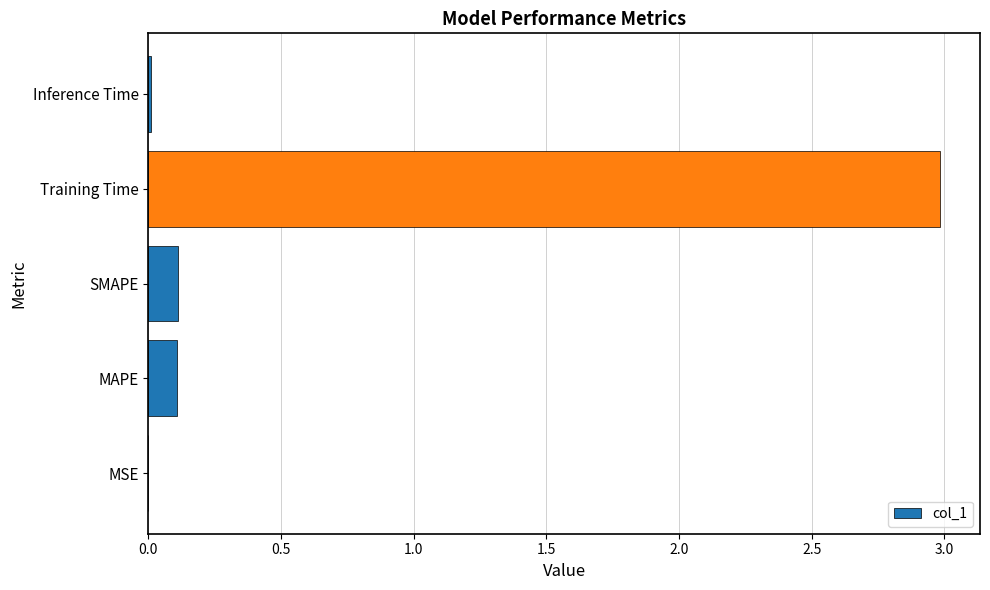

Is it true that the value at Training Time is 1.9?

False